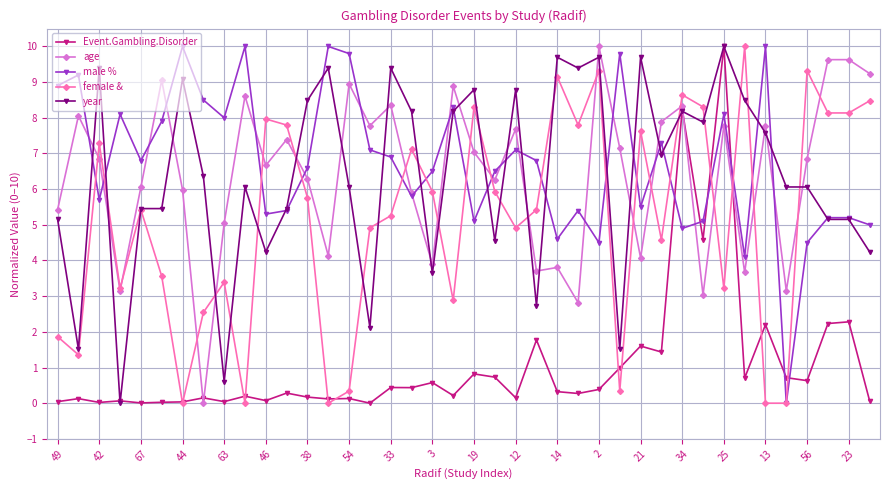

How many values in age are above zero?

39